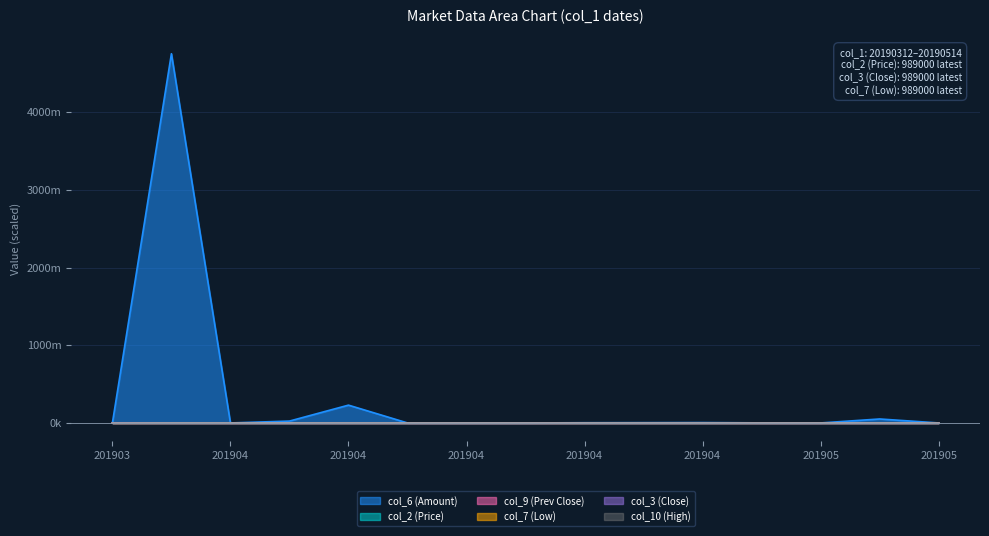

Does the chart display data point markers on the line(s)?

No